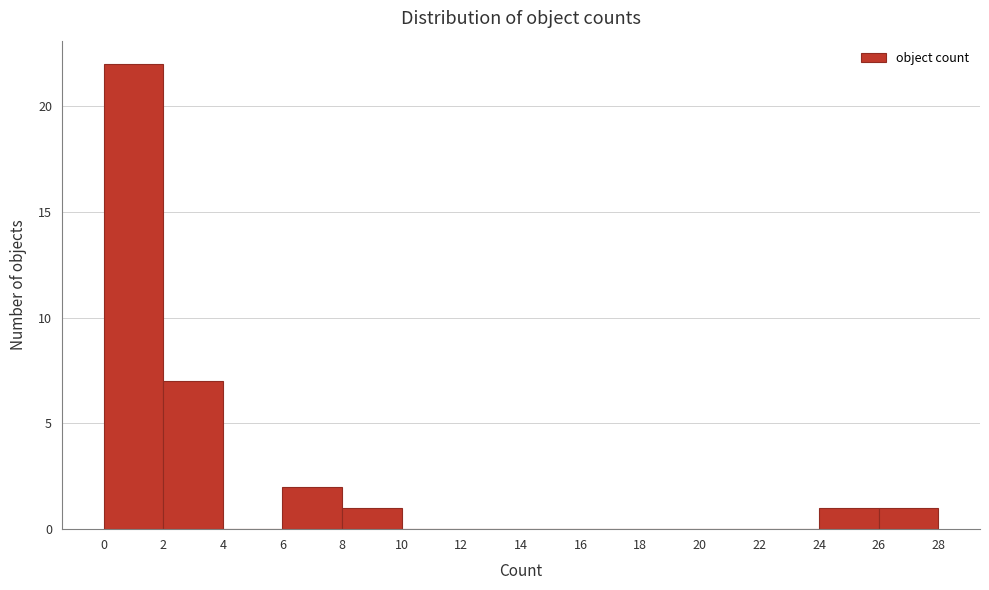

Reading left to right, transcribe this chart: for each bar, give the range it covers on the x-axis and its height. The values are not printed on the chart, so give them approximately, as read against the axis.

0 to 2: 22
2 to 4: 7
4 to 6: 0
6 to 8: 2
8 to 10: 1
10 to 12: 0
12 to 14: 0
14 to 16: 0
16 to 18: 0
18 to 20: 0
20 to 22: 0
22 to 24: 0
24 to 26: 1
26 to 28: 1